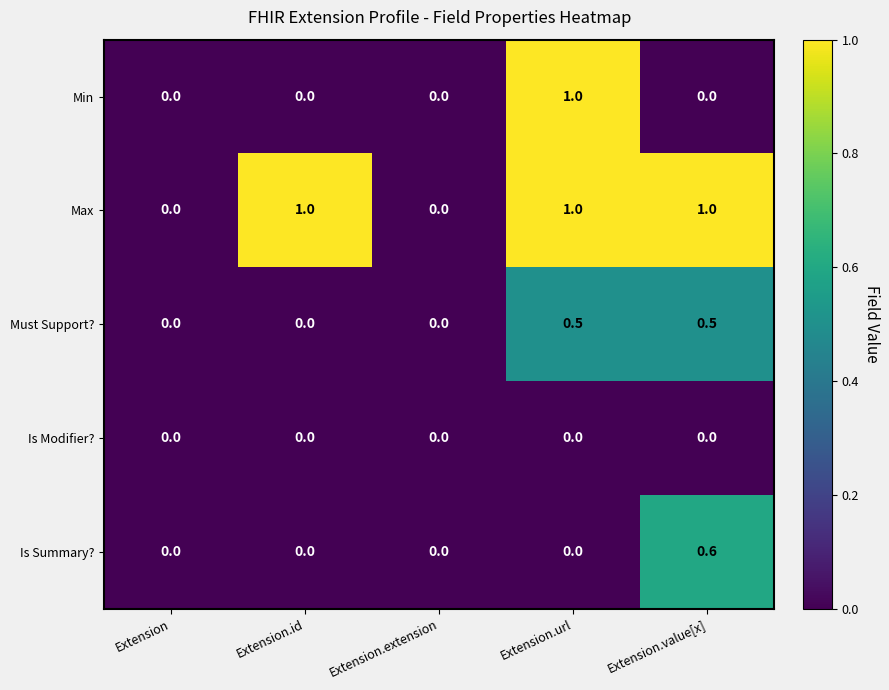

How many categories are shown in the chart?

5